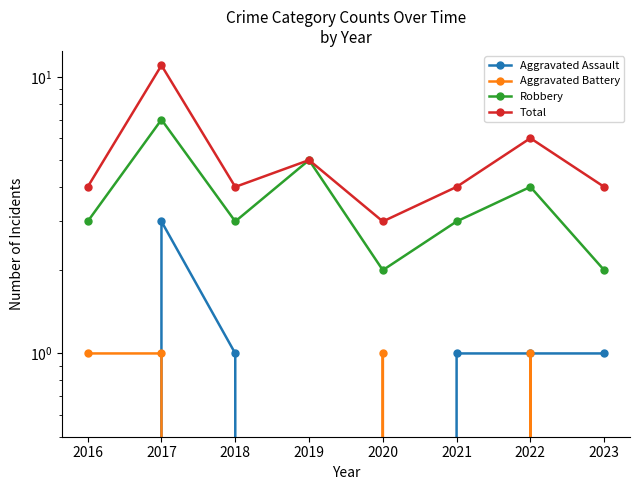

True or false: Robbery has more than 2 points higher than both neighbors.

True